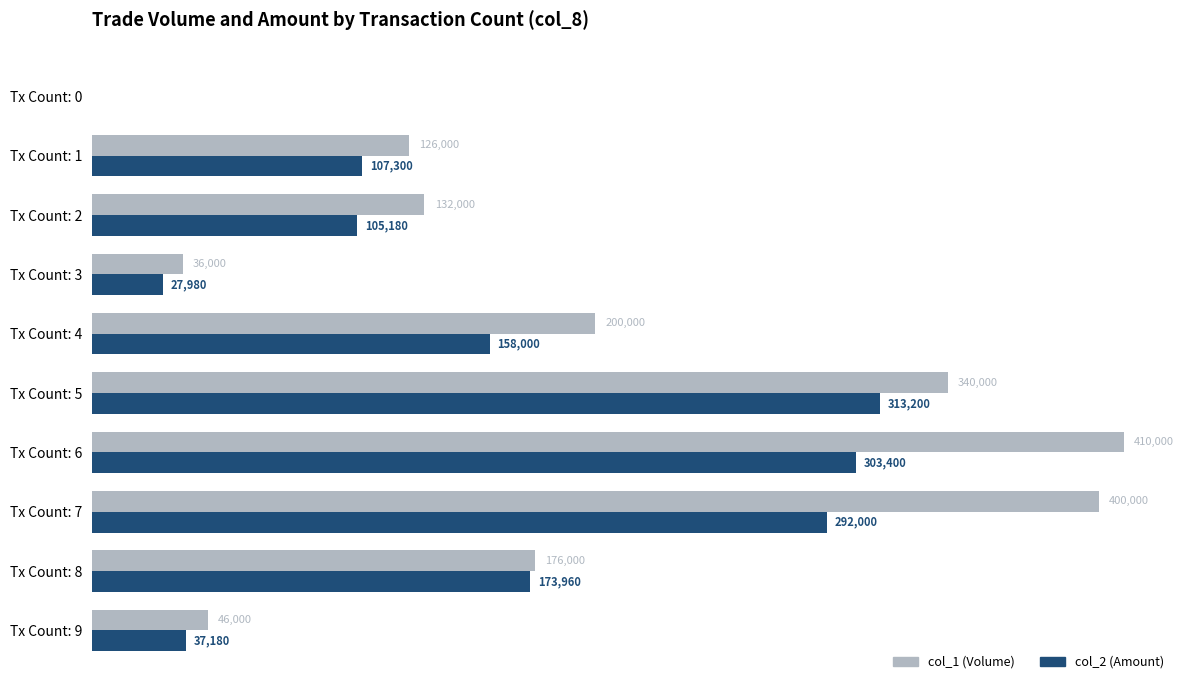

At which label does col_1 (Volume) reach its peak?

Tx Count: 6